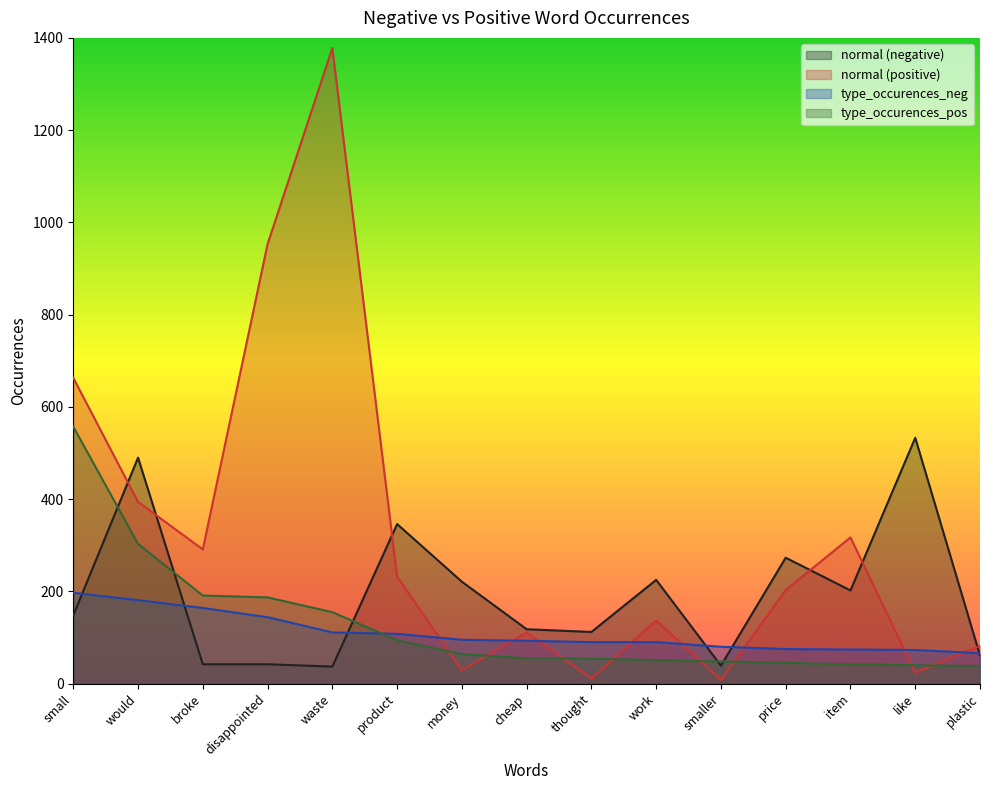

How many categories are shown in the chart?

15